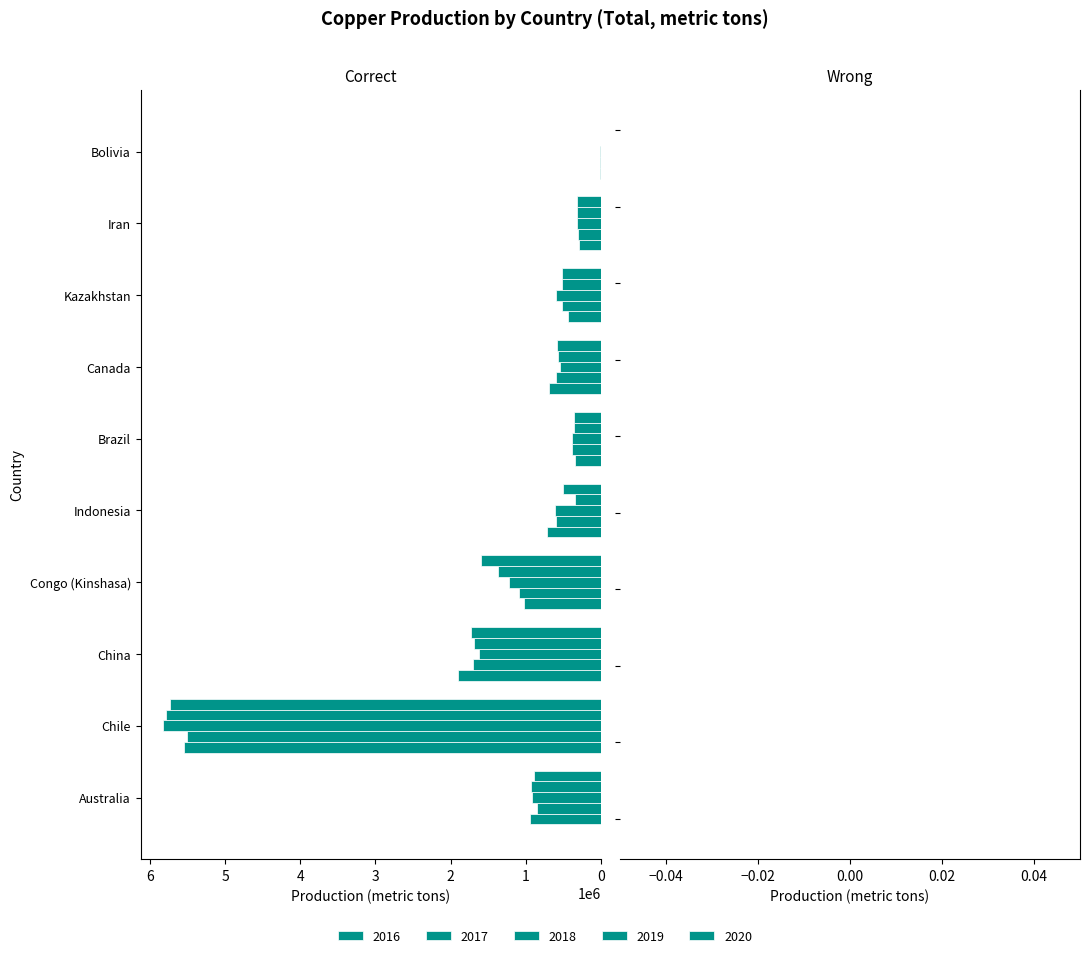

Which series changed the most between Brazil and Iran?

2017